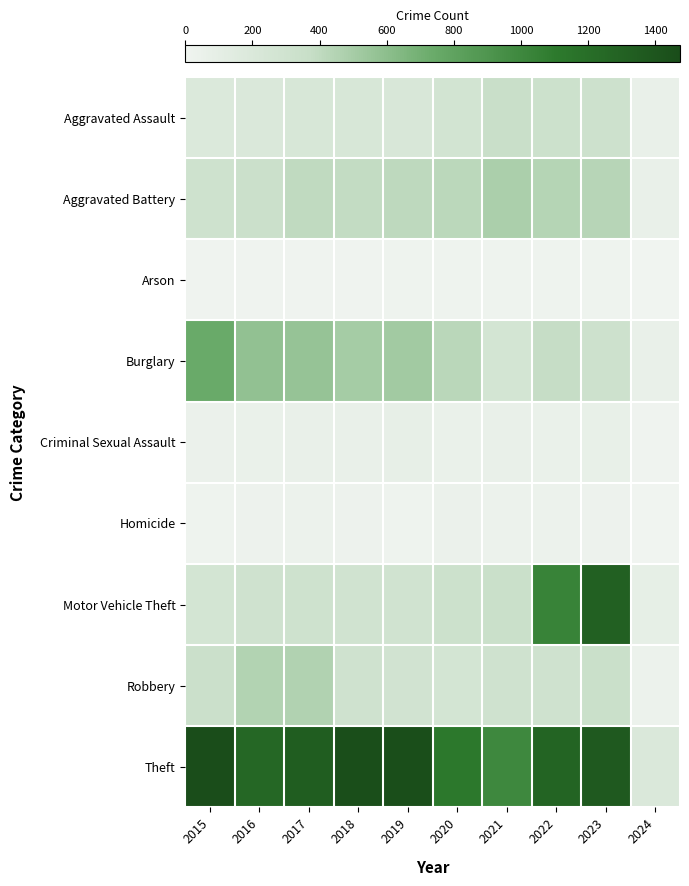

Rank the series at 2018 from lowest to highest value.

Arson, Homicide, Criminal Sexual Assault, Aggravated Assault, Motor Vehicle Theft, Robbery, Aggravated Battery, Burglary, Theft